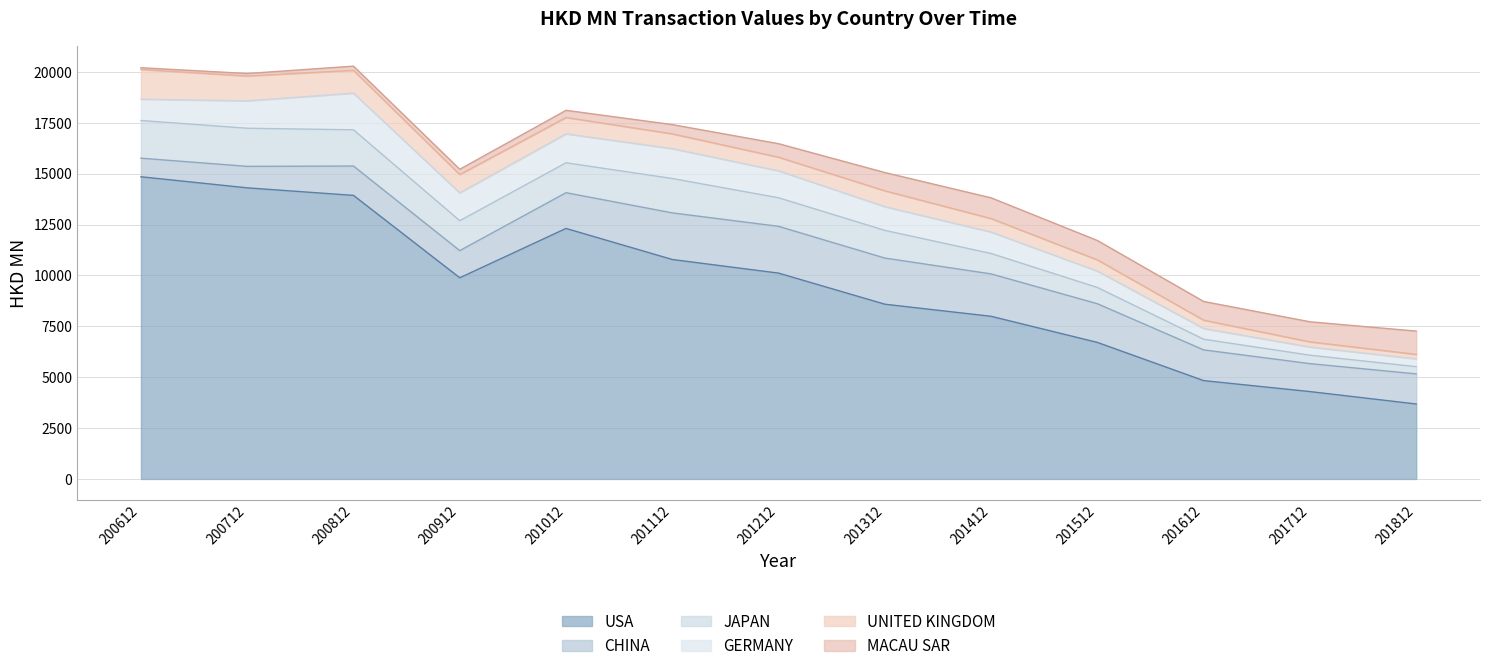

The value of CHINA at 201012 is 495.2. True or false?

False